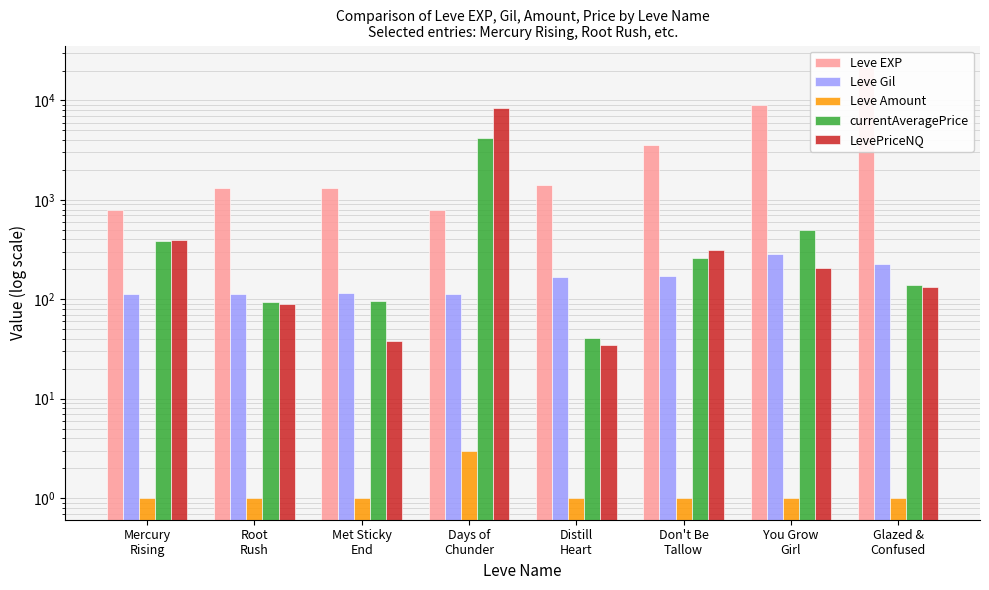

How many bars are there in total?

40